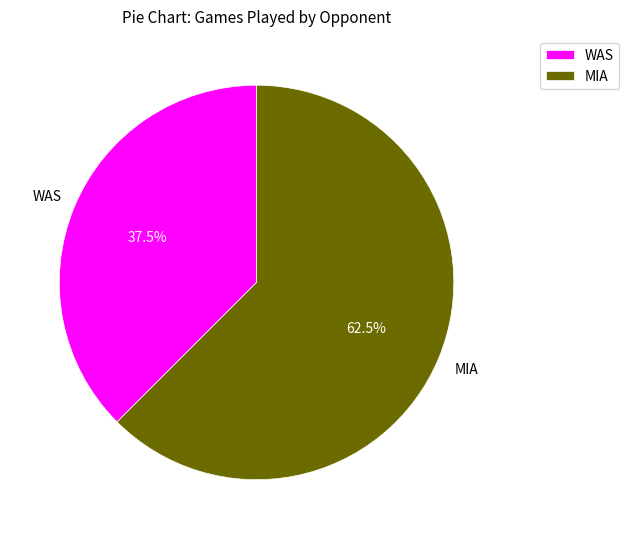

To the nearest percent, what is the difference between the MIA and WAS slice percentages?

25%